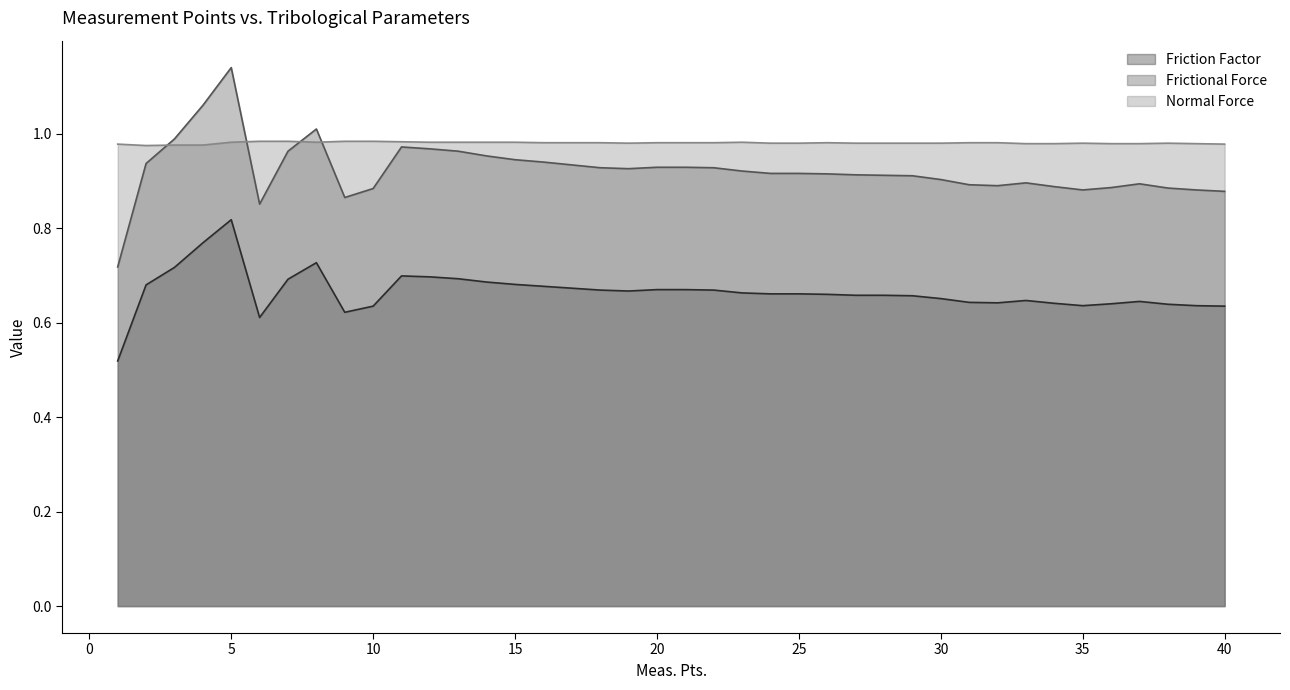

What is the maximum value for Frictional Force?

1.1